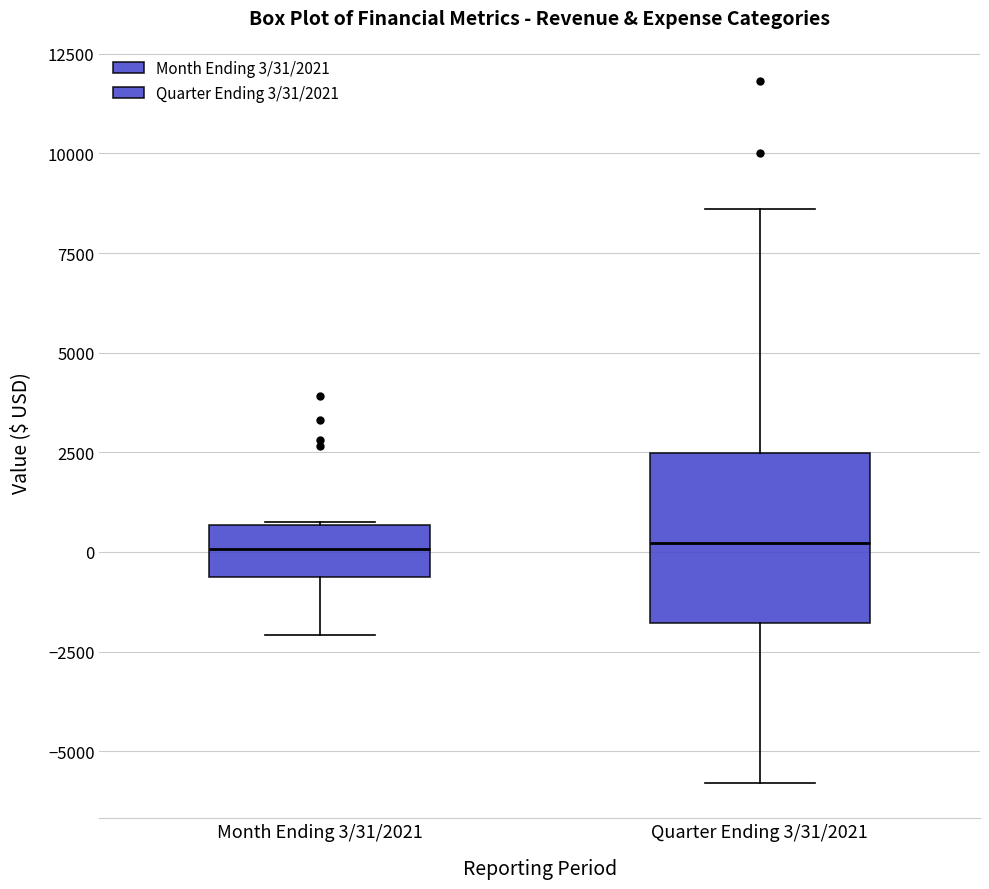

Reading left to right, read every box against the y-axis: the position of its median line, the range the box covers, and the ends of its whiskers. The values are not printed on the chart, so give them approximately, as read against the axis.

Month Ending 3/31/2021: median 0, box -500 to 500, whiskers -2000 to 500
Quarter Ending 3/31/2021: median 0, box -2000 to 2500, whiskers -6000 to 8500